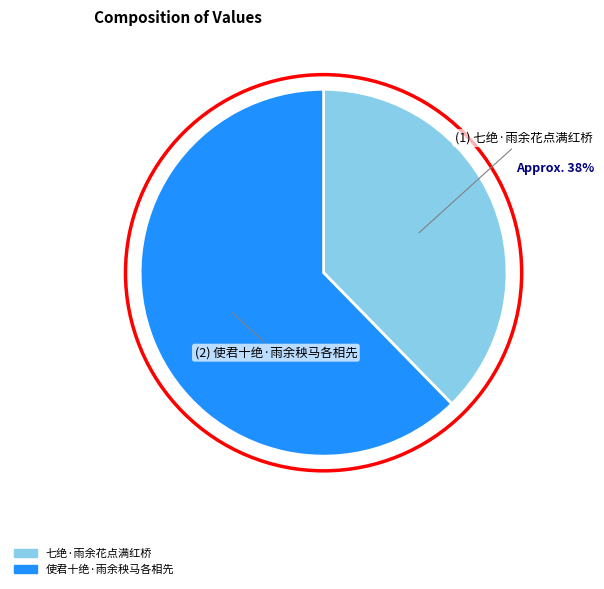

How many slices are in this pie chart?

2